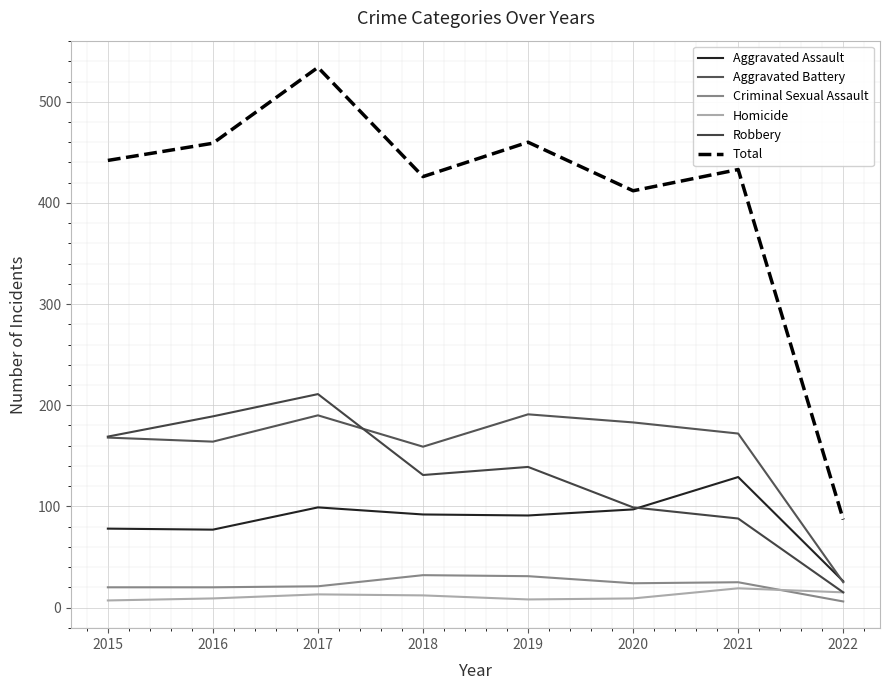

What is the value of the Homicide point at the 2nd from the left?

9